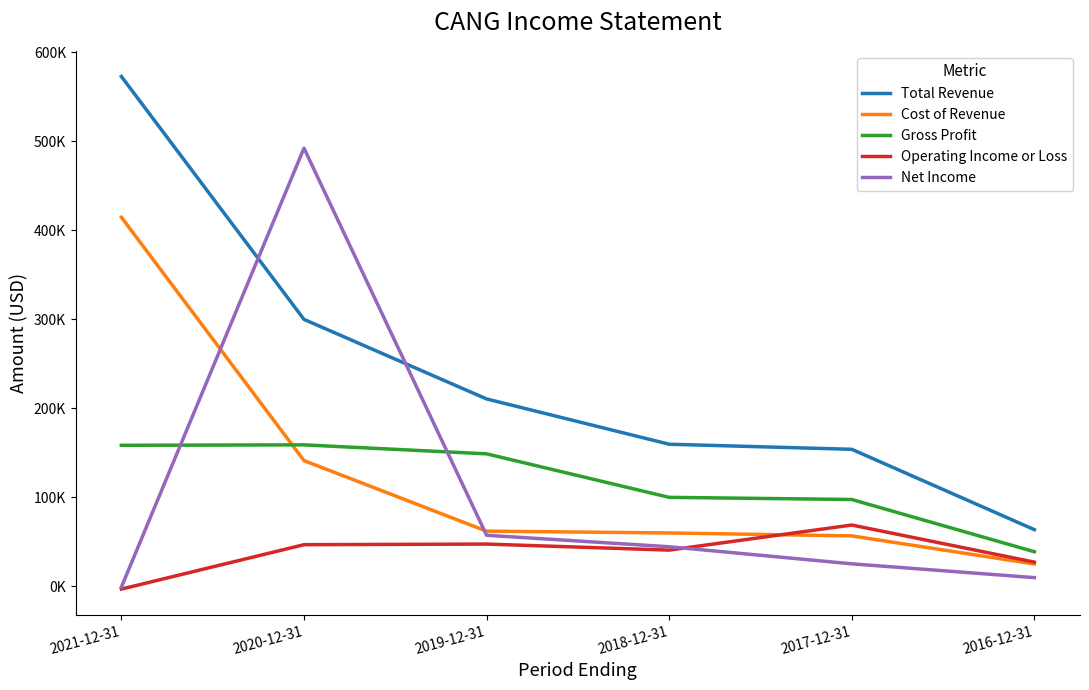

What are all the series names shown in the legend?

Total Revenue, Cost of Revenue, Gross Profit, Operating Income or Loss, Net Income